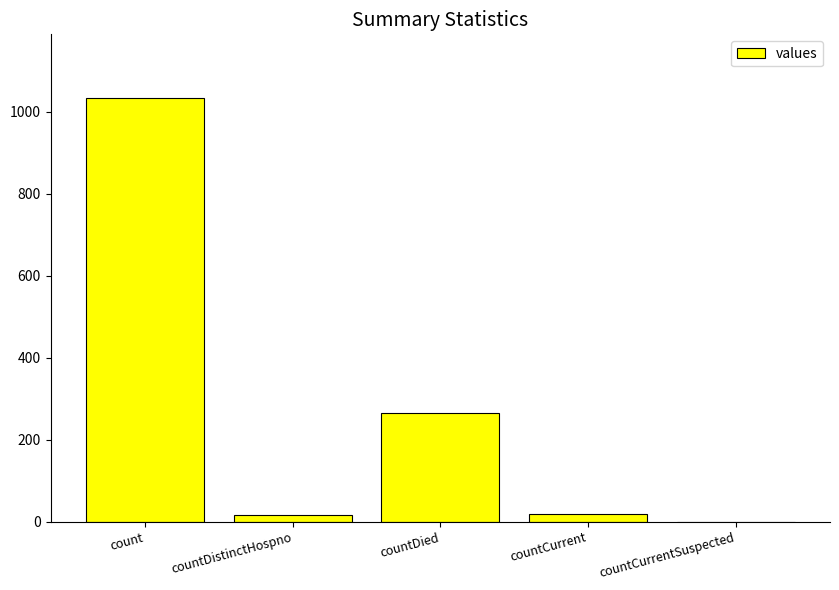

What is the maximum value shown in the chart?

1034